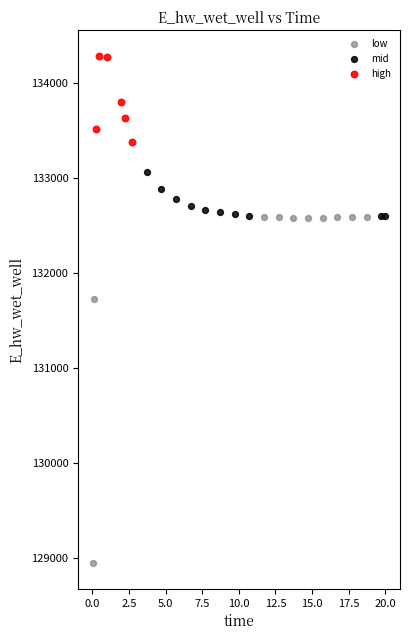

Which series reaches the minimum Y coordinate?

low